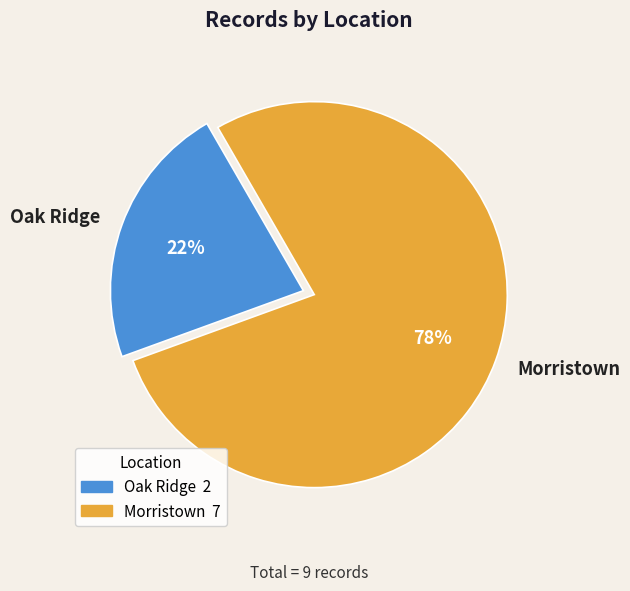

How many segments does this pie chart have?

2